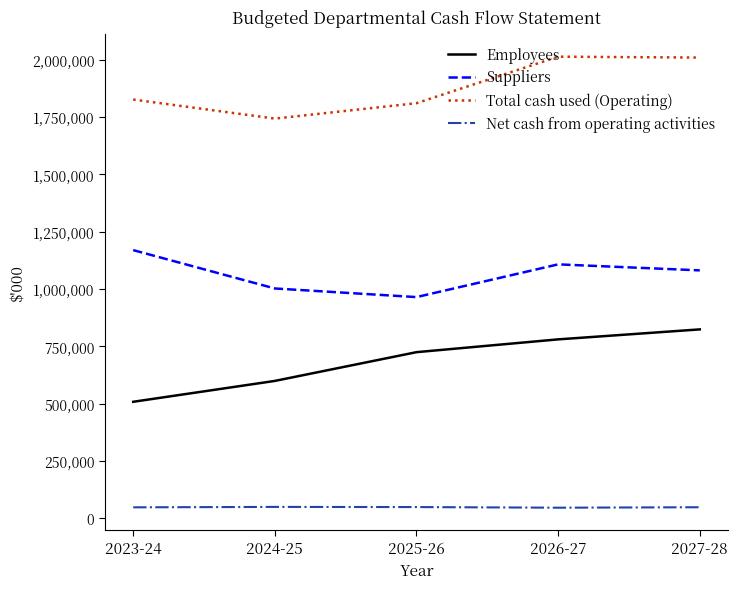

What is the maximum value shown in the chart?

2013742